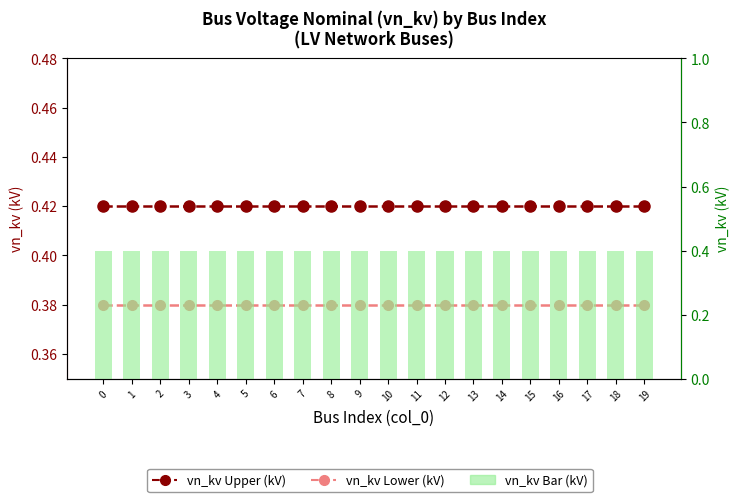

Which series has the largest total across all categories?

vn_kv Upper (kV)